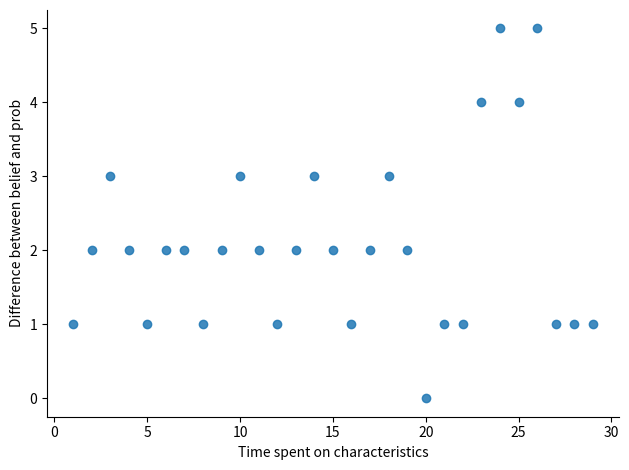

What is the range of X values (max minus min)?

28